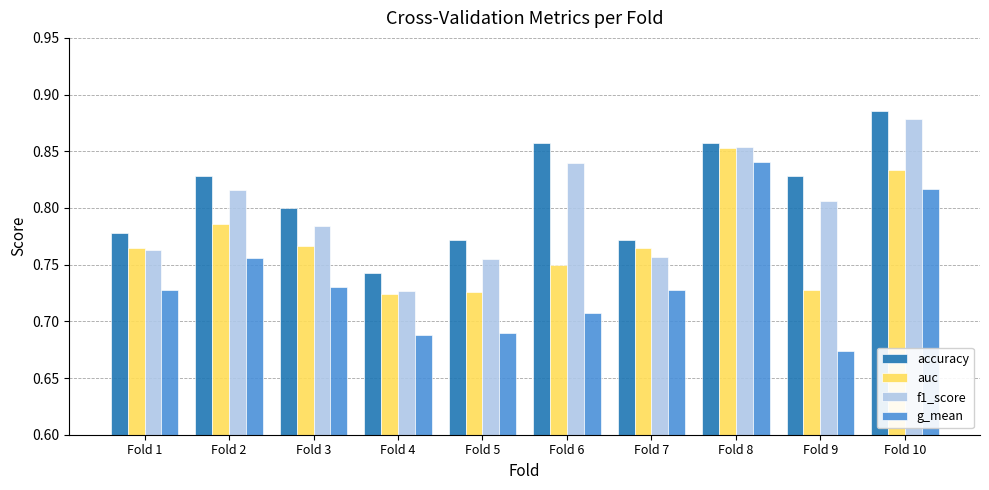

Which series changed the most between Fold 6 and Fold 10?

g_mean